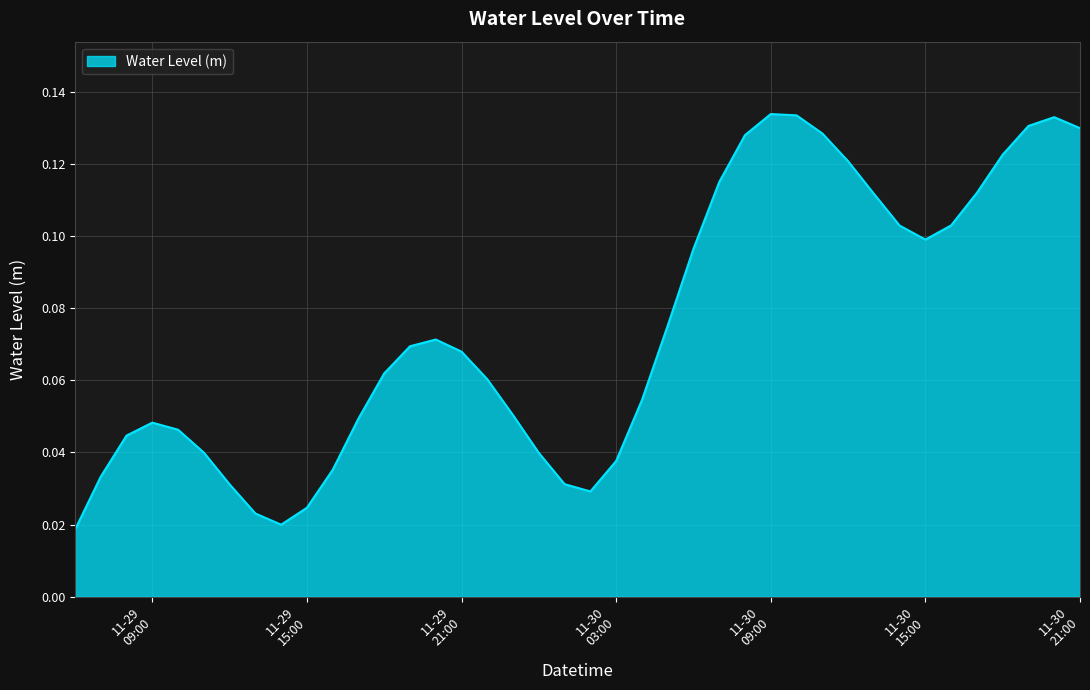

How many categories are shown in the chart?

40